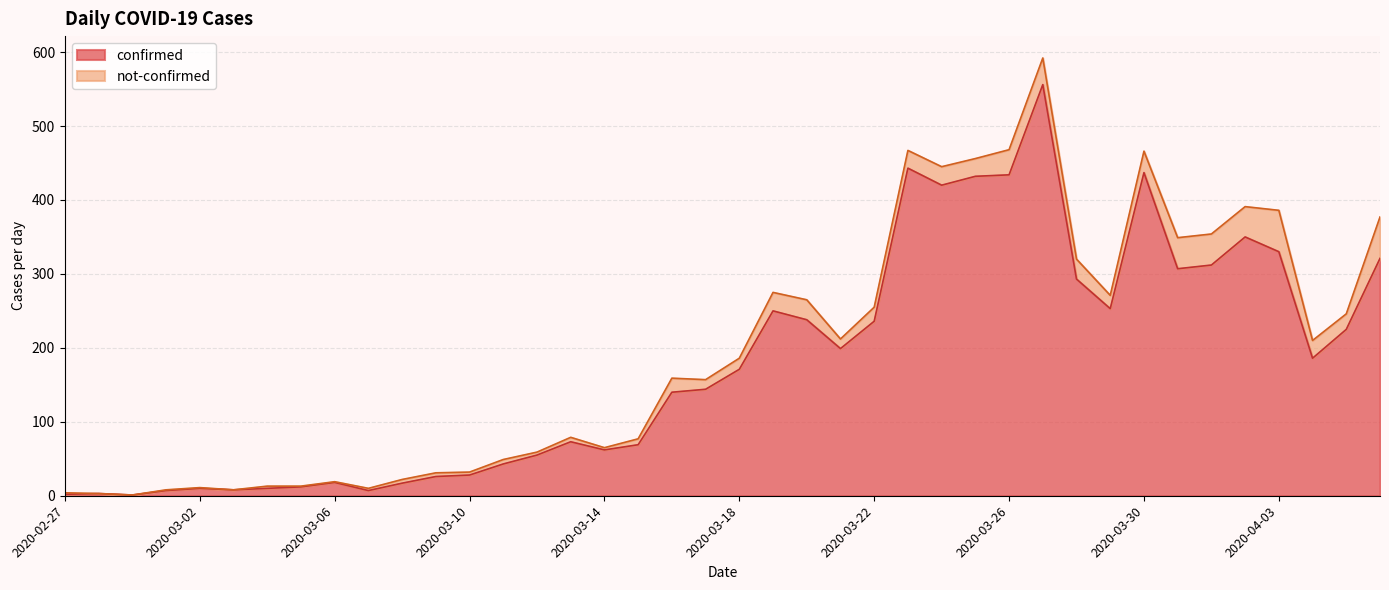

At which label is the value closest to 278?

2020-03-28